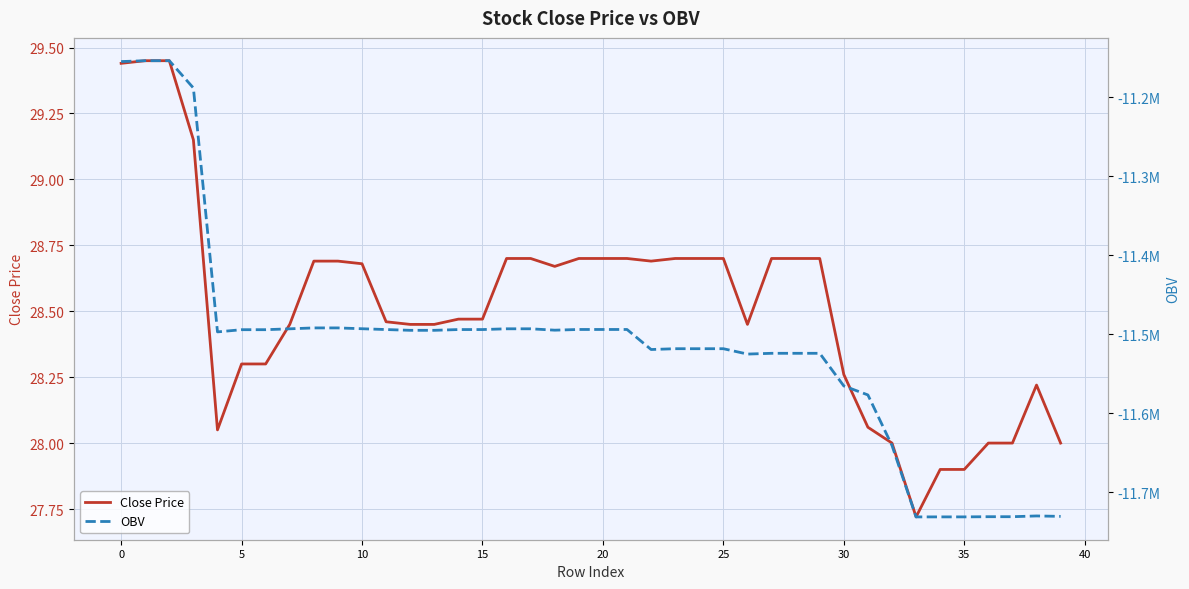

What is the label of the 22nd point from the right?

18